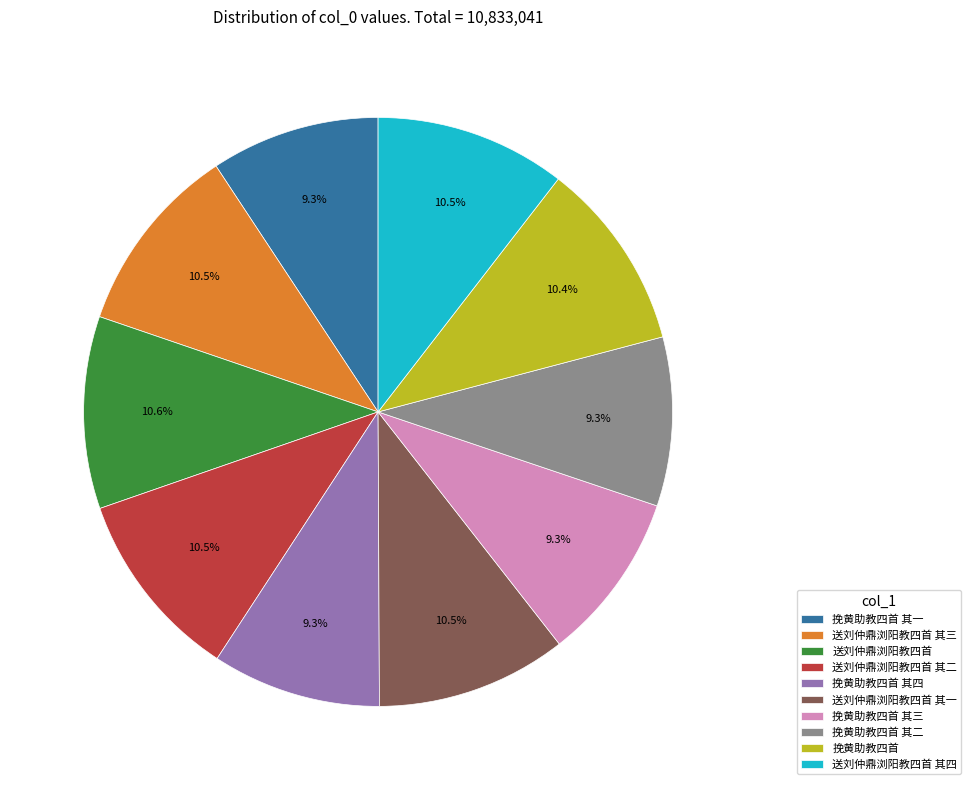

How much of the chart is everything except 挽黄助教四首 其二?

90.7%